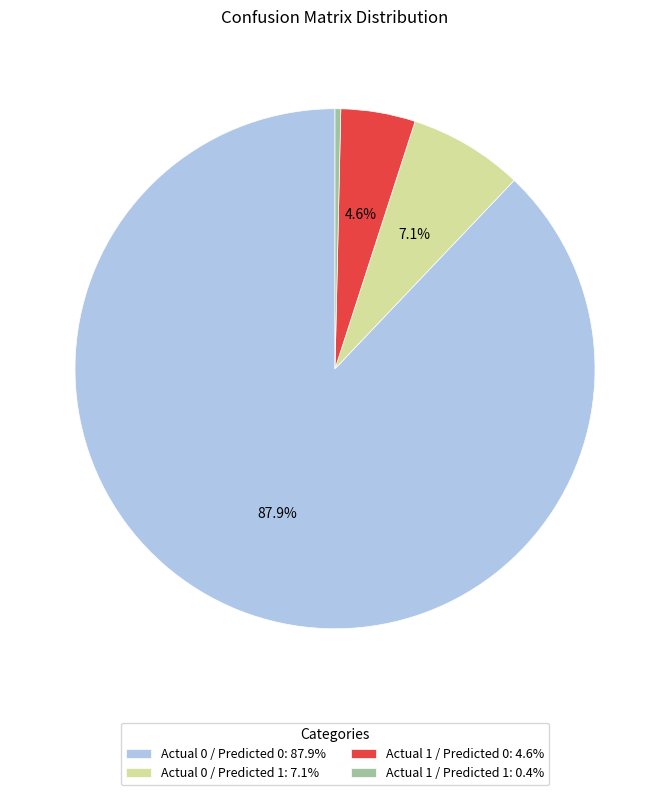

True or false: Actual 1 / Predicted 0 accounts for 19% of the total.

False